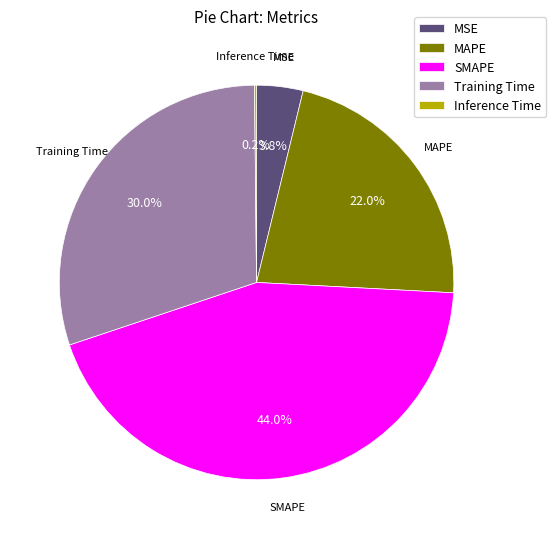

What portion of the pie excludes MAPE?

78.0%